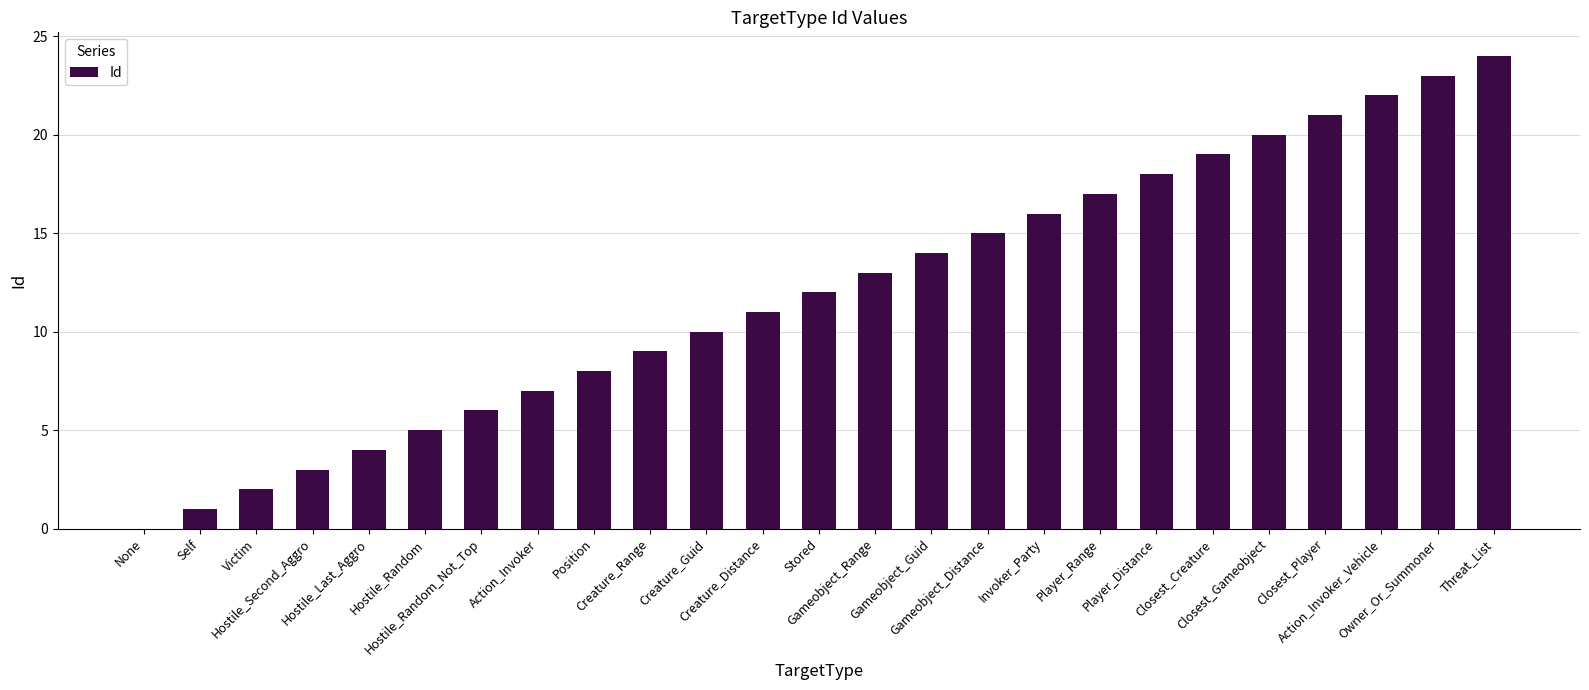

What is the greatest value displayed?

24